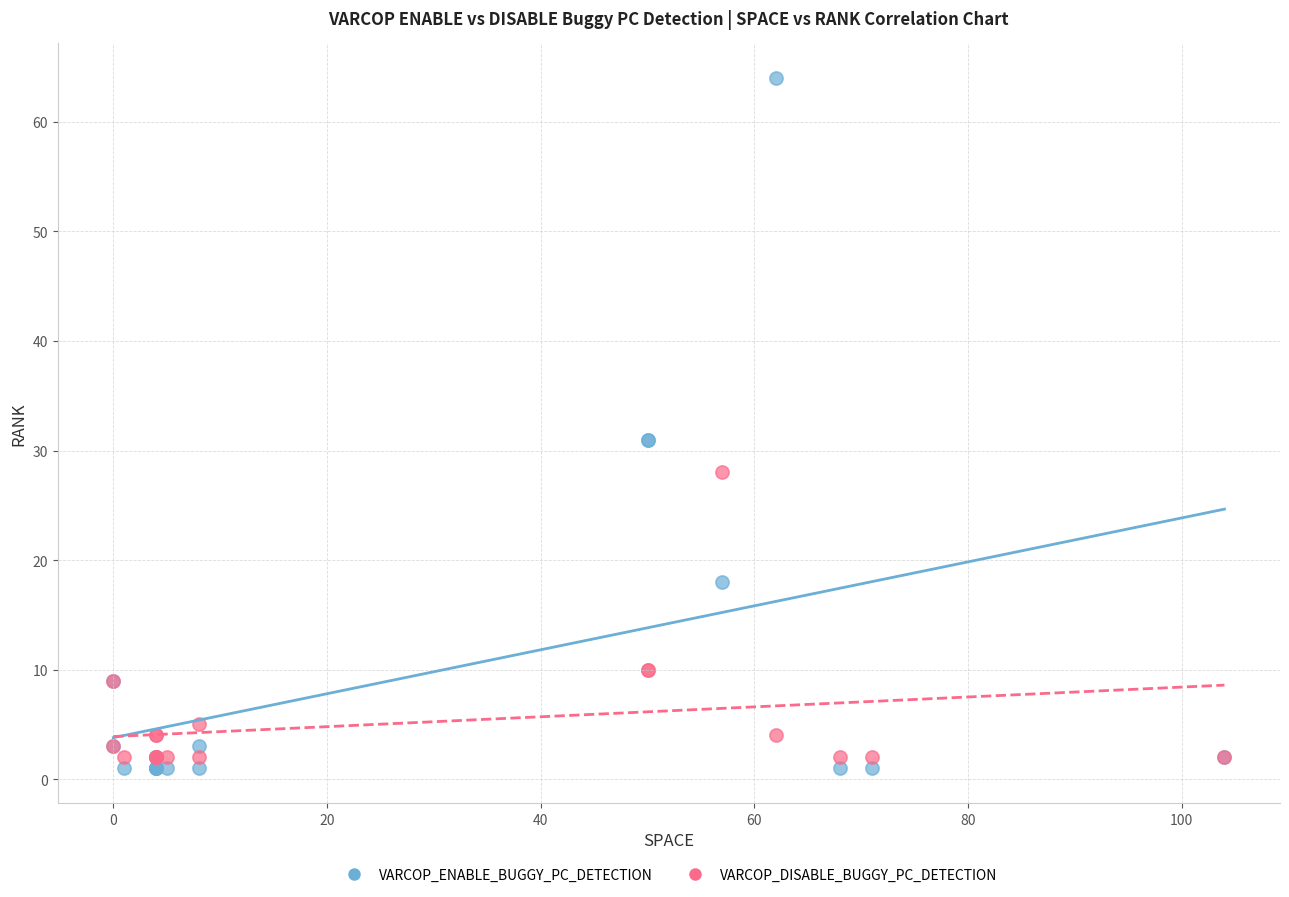

Which series has the widest spread of Y values?

VARCOP_ENABLE_BUGGY_PC_DETECTION